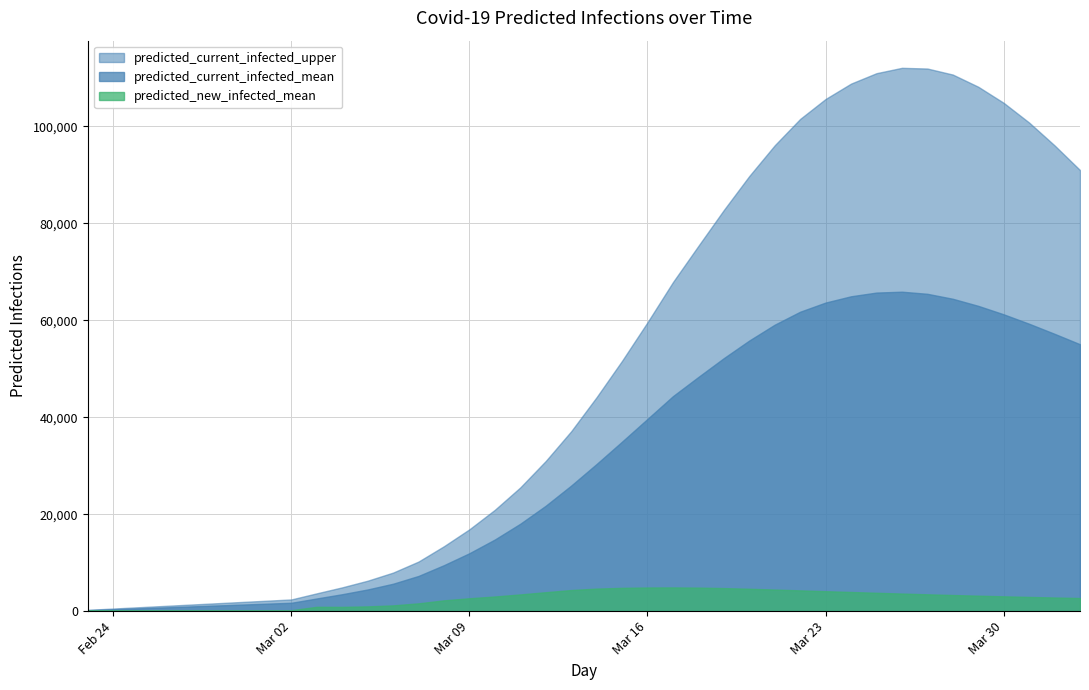

True or false: predicted_current_infected_mean and predicted_current_infected_upper cross at least once.

False